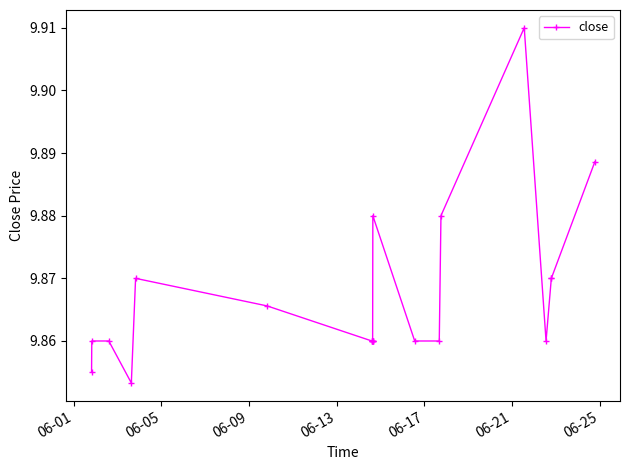

Count the values in the range 9 to 10.

21